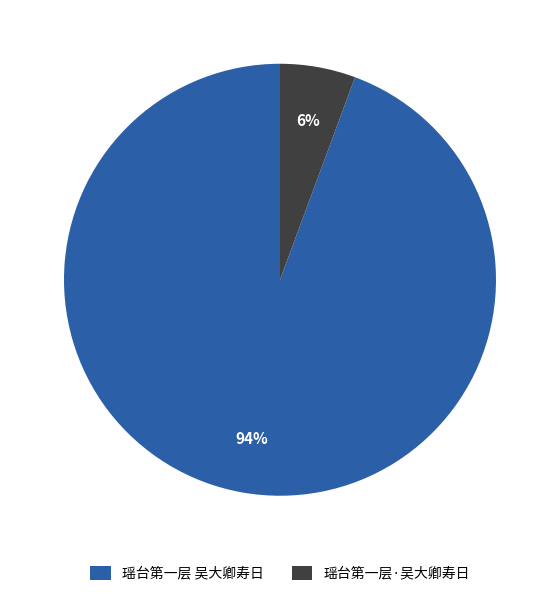

How many segments does this pie chart have?

2